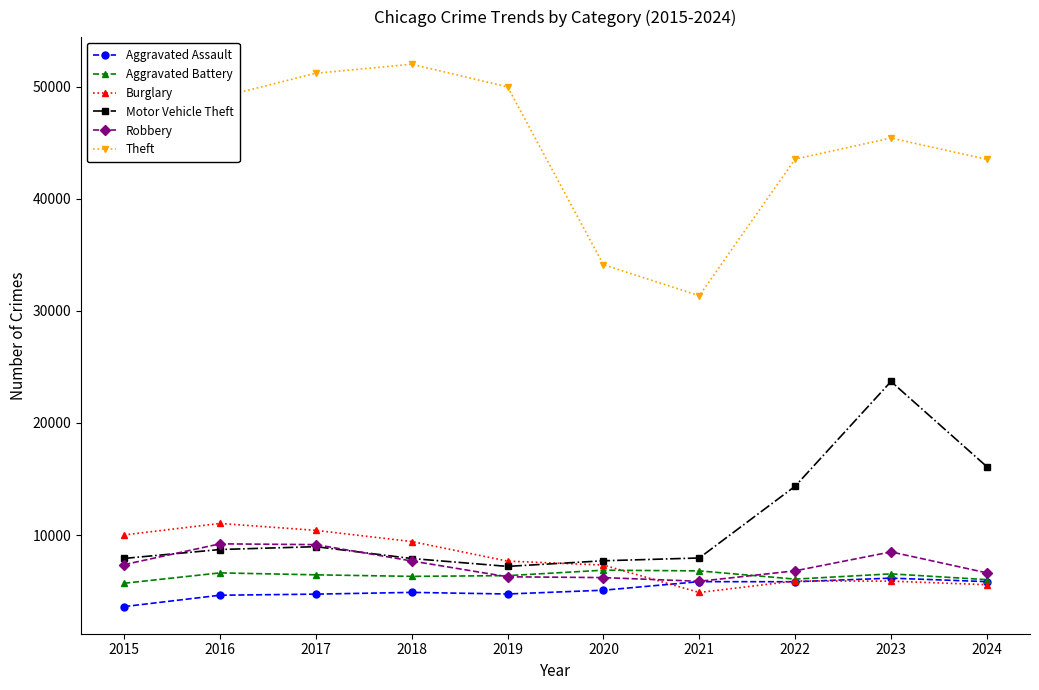

Which series changed the most between 2015 and 2017?

Theft